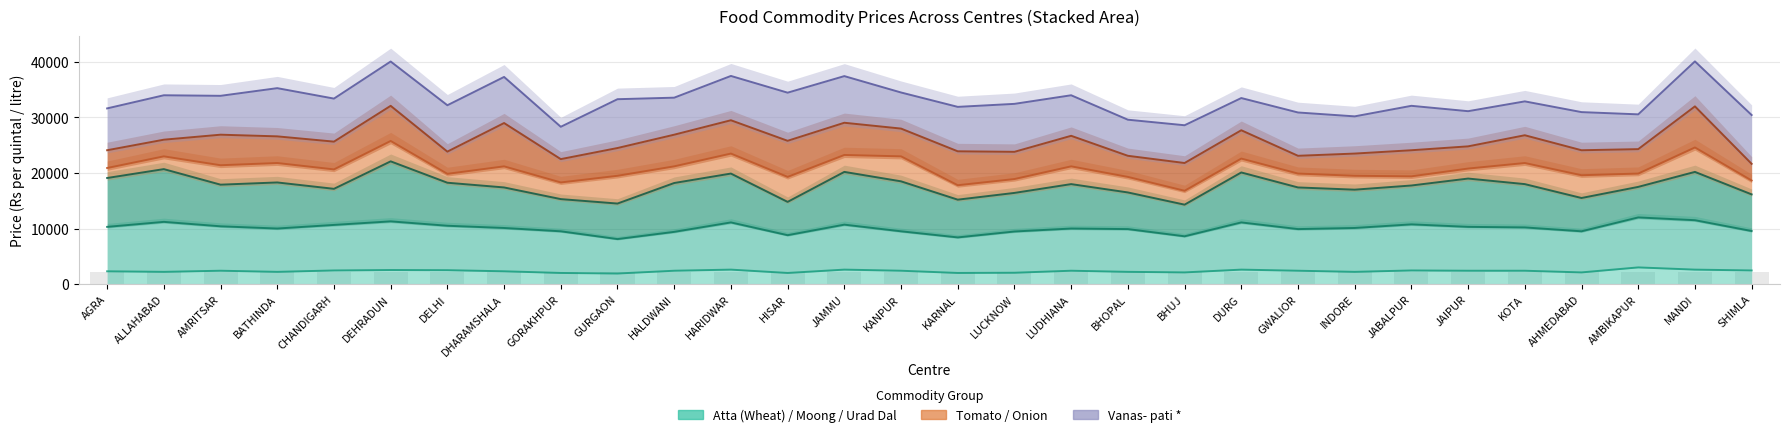

Which series has the largest range (max minus min)?

Vanas- pati *